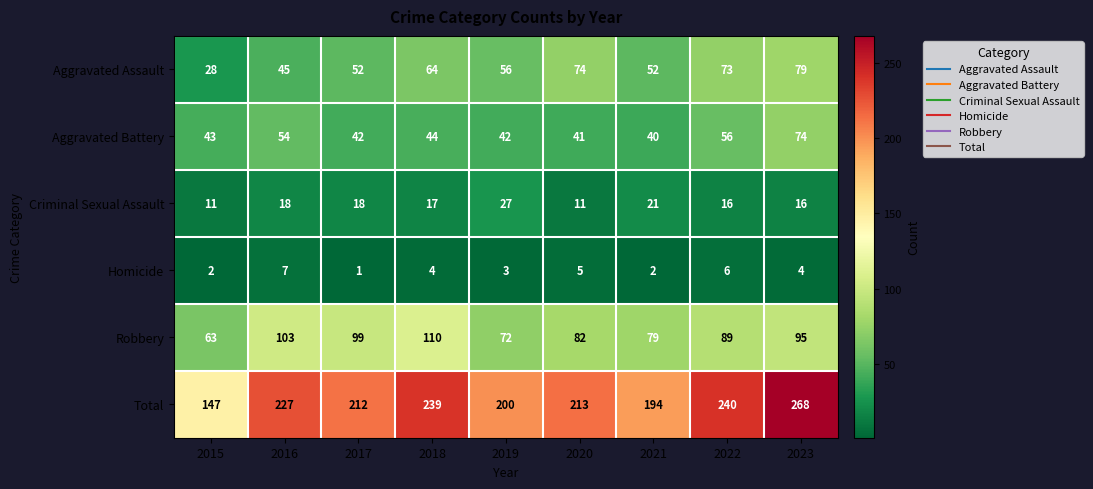

The Aggravated Battery series shows 56 at 2022. True or false?

True